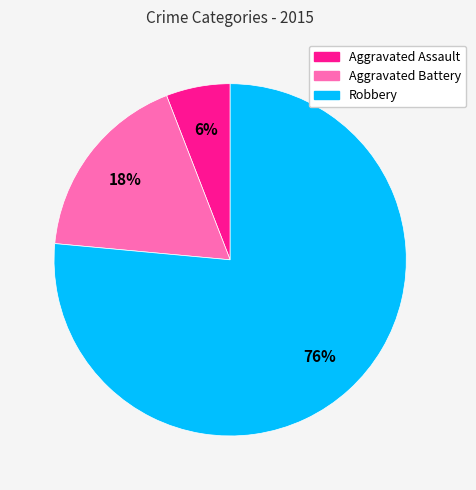

Which category has the biggest portion of the pie?

Robbery